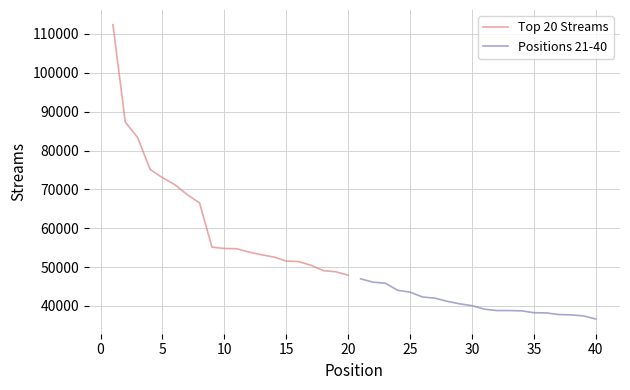

The Top 20 Streams series shows 51562 at 15. True or false?

True